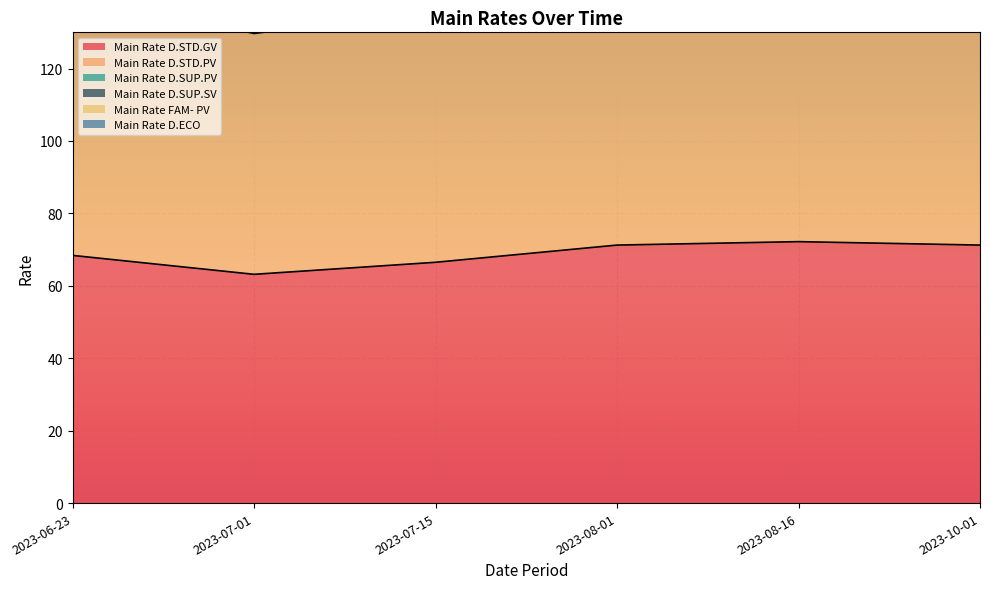

Which series has the largest total across all categories?

Main Rate D.ECO